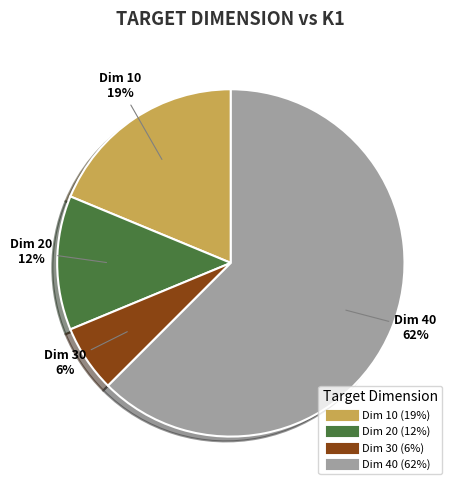

Is there a majority slice in this chart?

Yes